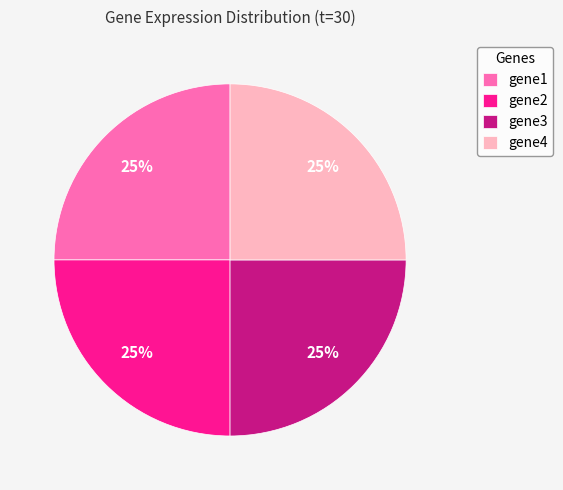

The gene1 slice represents 25% of the pie. True or false?

True